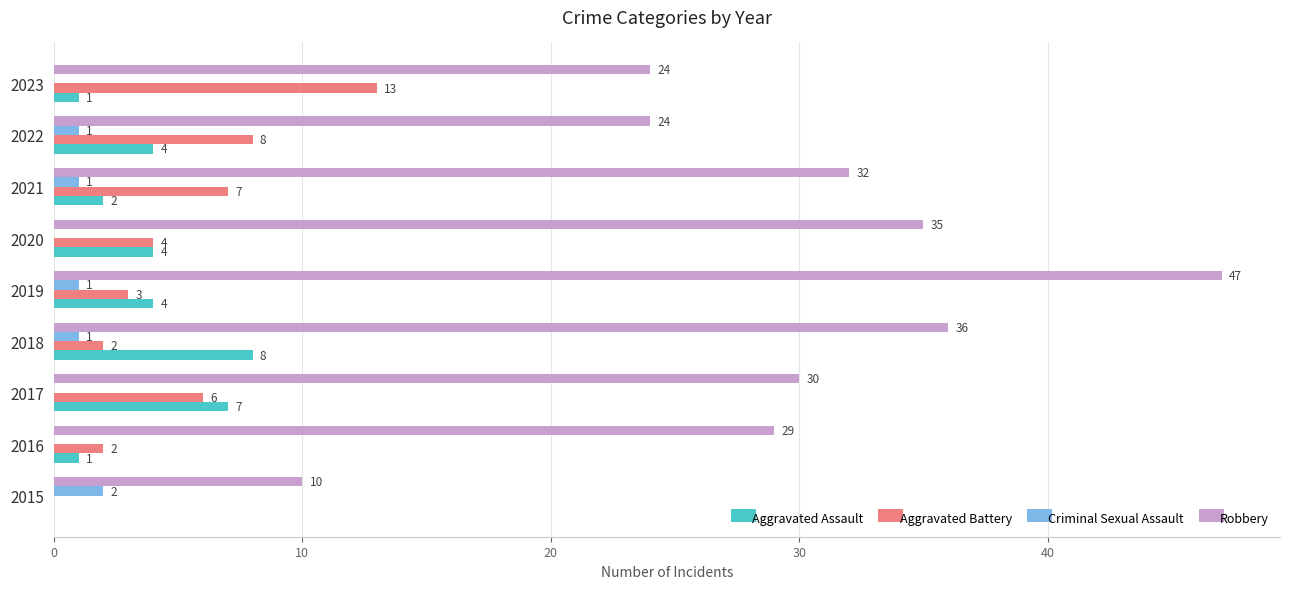

How many Aggravated Assault values are between 1 and 4?

6